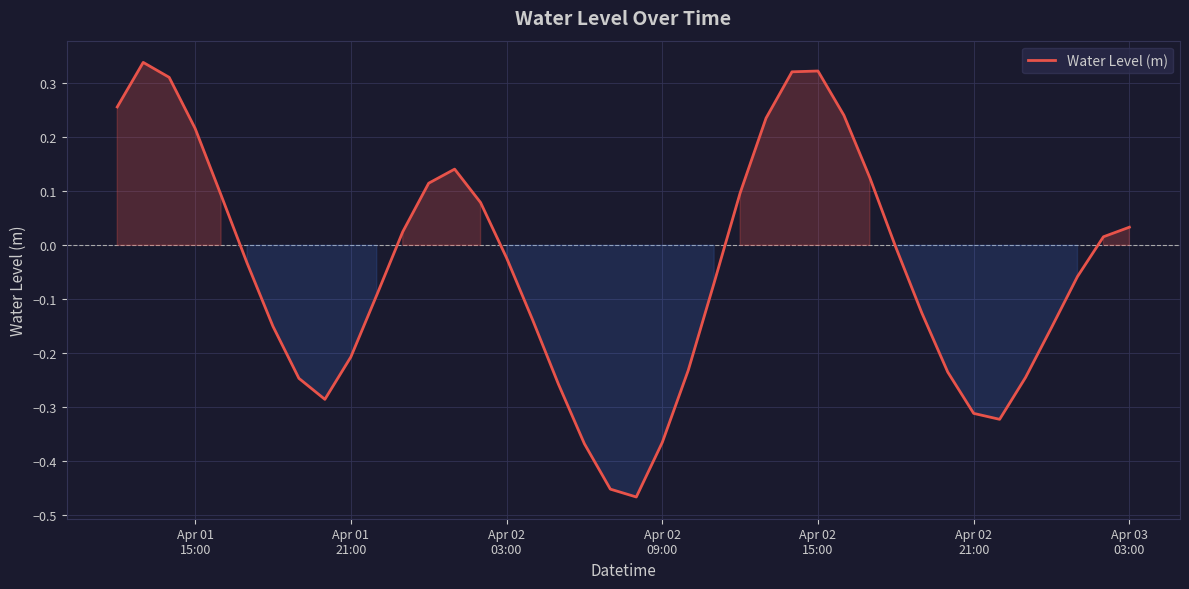

How many lines are shown in the chart?

1